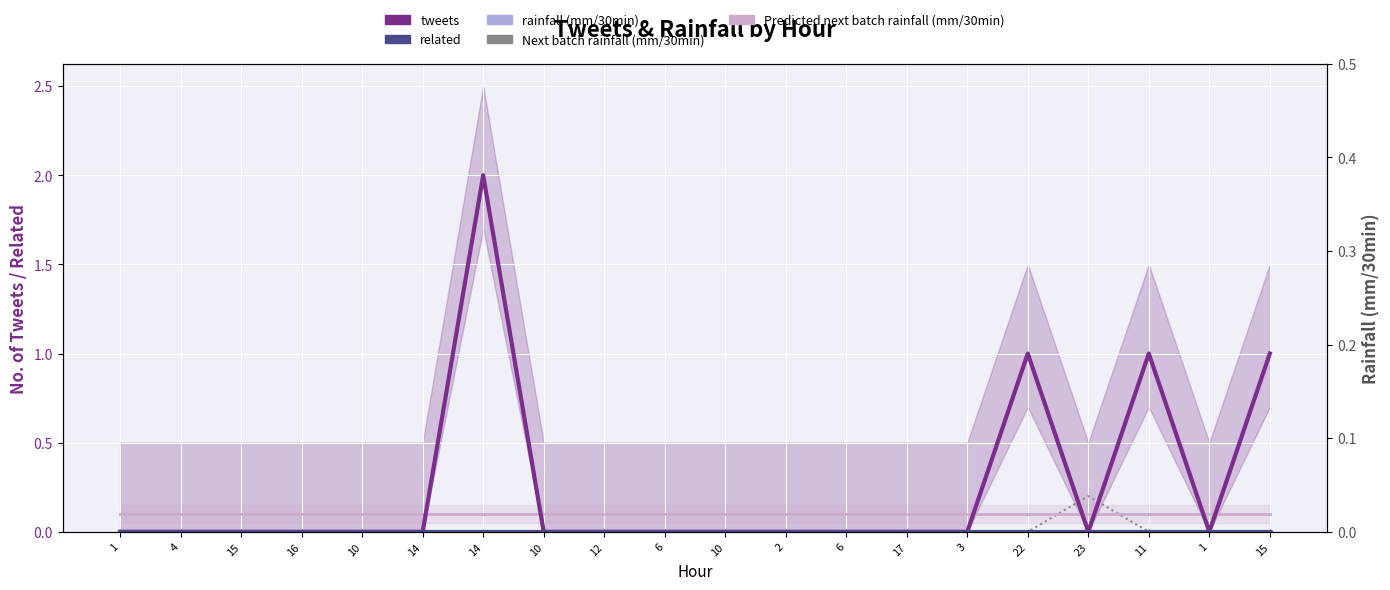

Rank the series at 6 from lowest to highest value.

tweets, related, rainfall (mm/30min), Next batch rainfall (mm/30min), Predicted next batch rainfall (mm/30min)